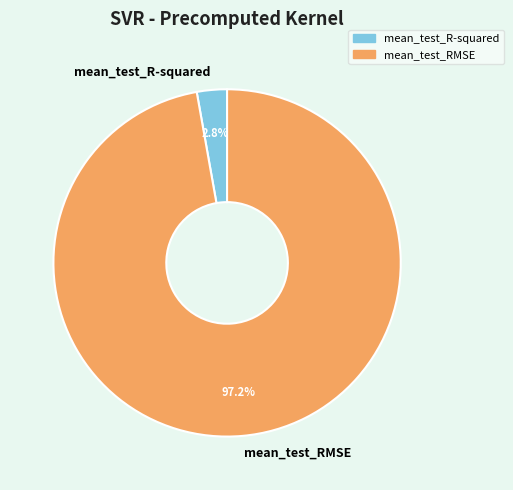

Between mean_test_RMSE and mean_test_R-squared, which is larger?

mean_test_RMSE